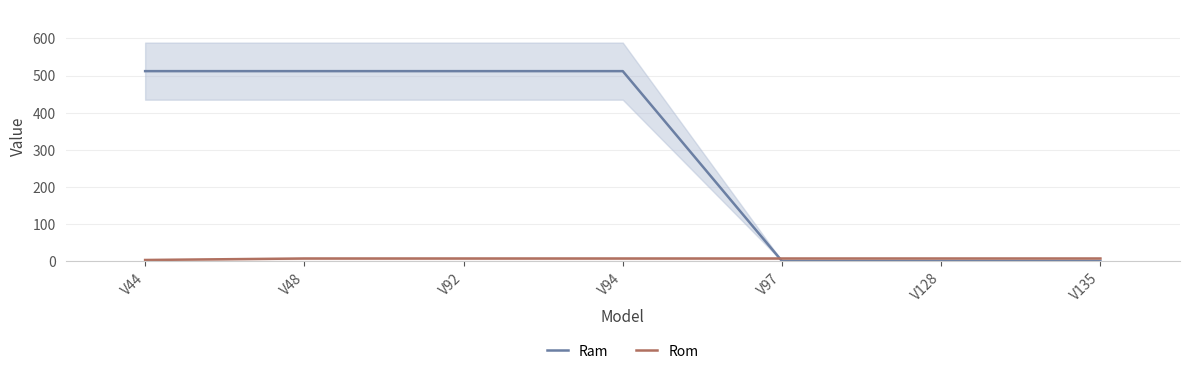

Where do Rom and Ram first cross each other?

V94 and V97